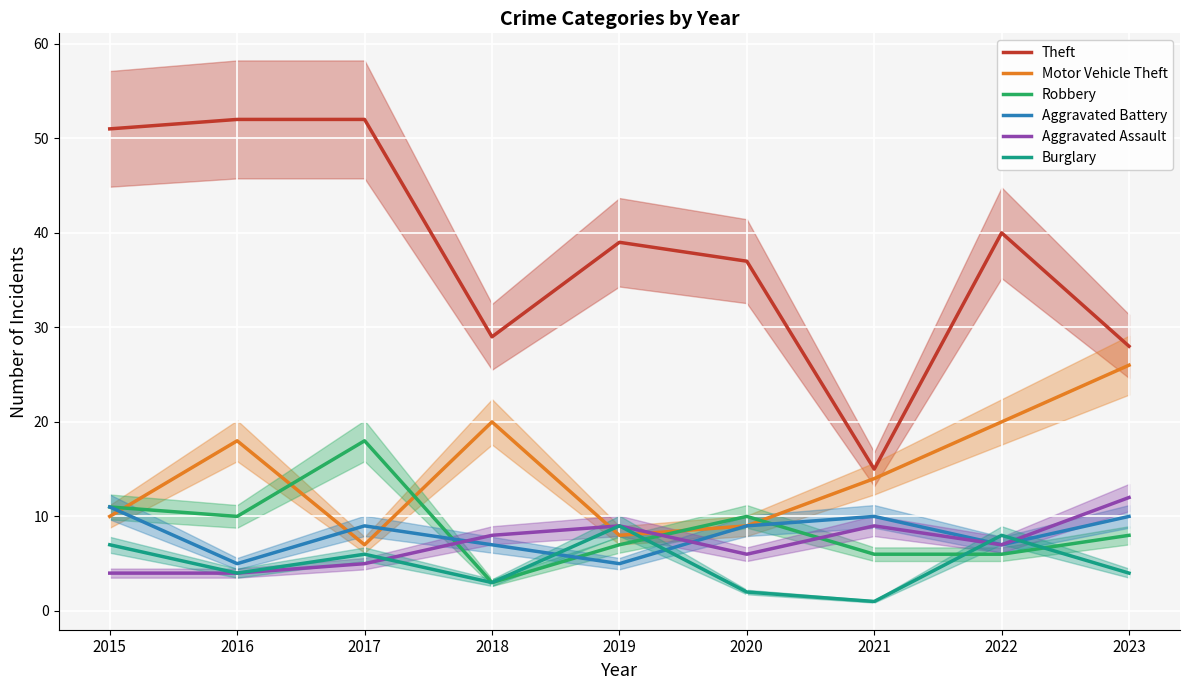

What is the difference between the Aggravated Assault values at 2015 and 2017?

1